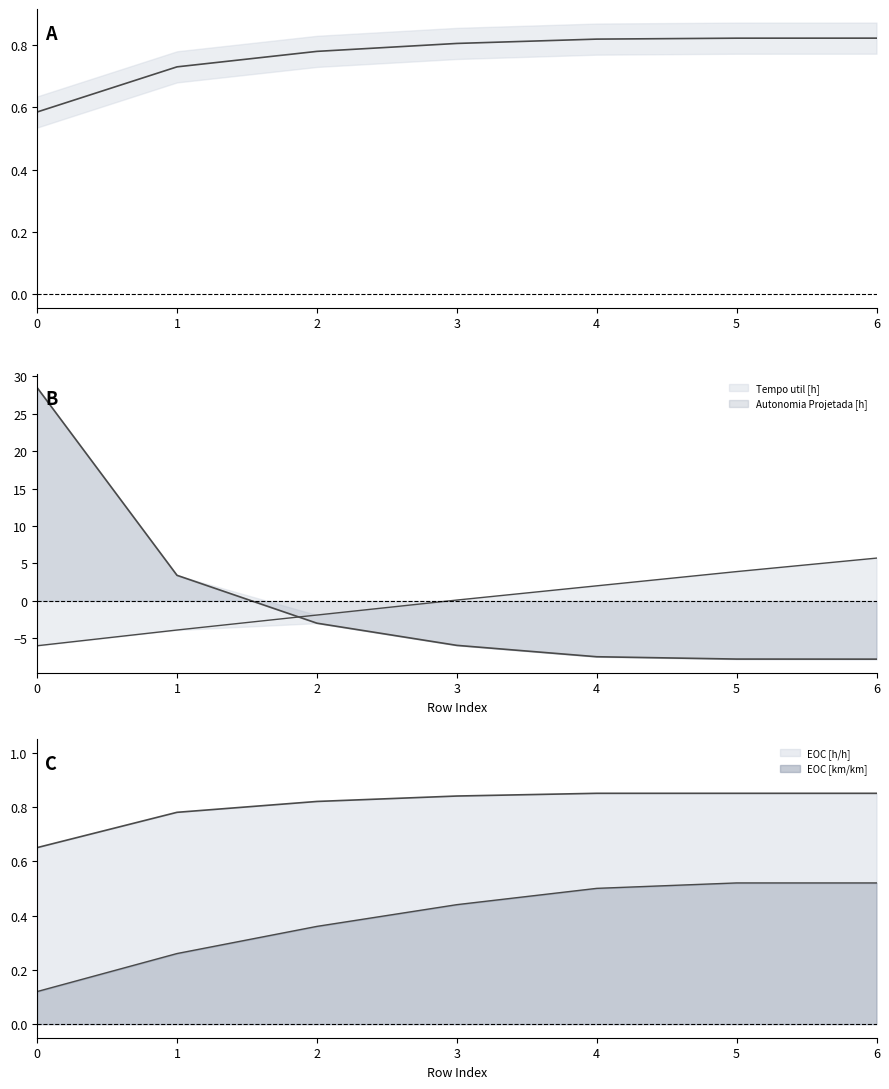

The Autonomia Projetada [h] series shows -3.9 at 1. True or false?

True